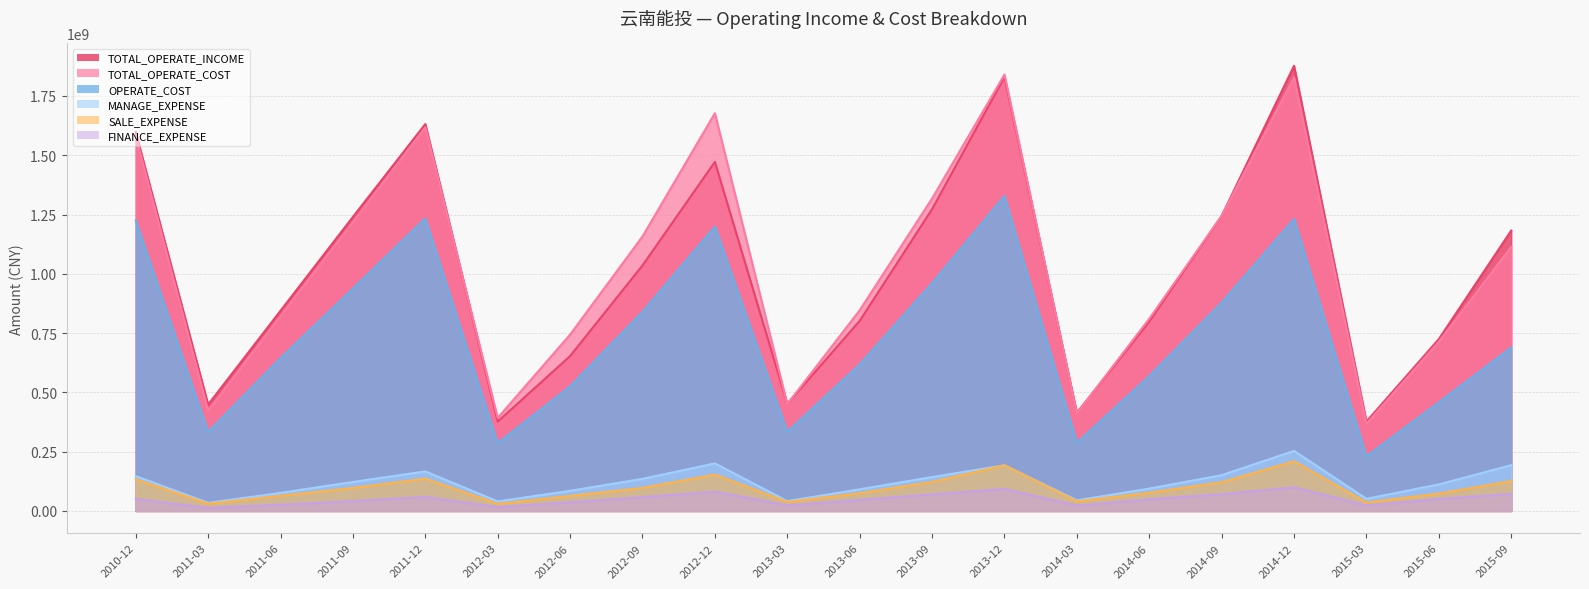

What is the difference between the second highest and second lowest values in the MANAGE_EXPENSE series?

160311915.9